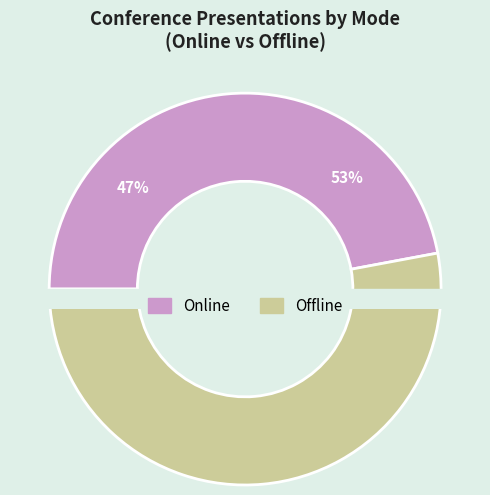

What percentage do Online and offline together represent?

100.0%